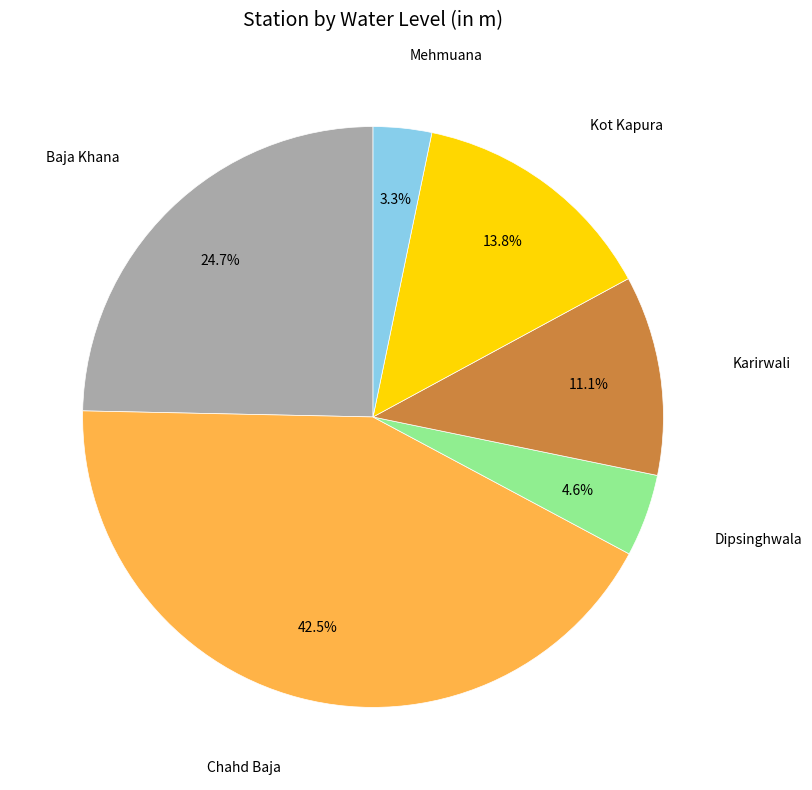

Does any single category account for the majority?

No